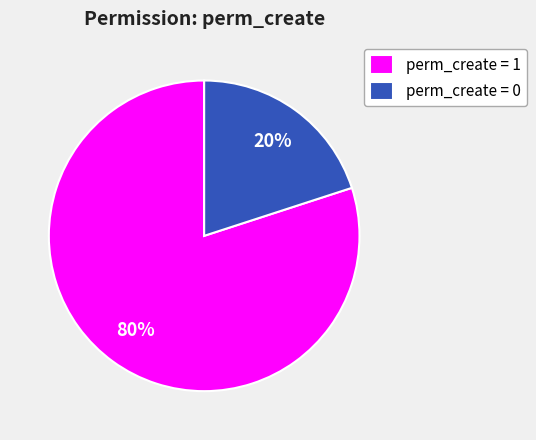

How many slices are in this pie chart?

2